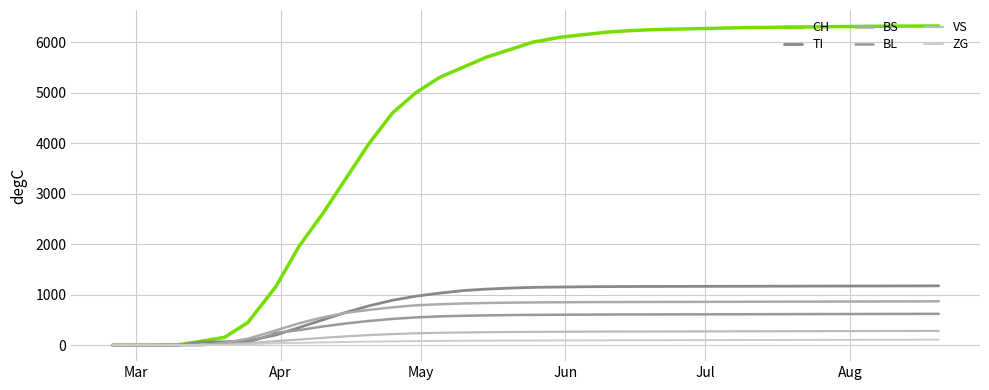

How many lines are shown in the chart?

6